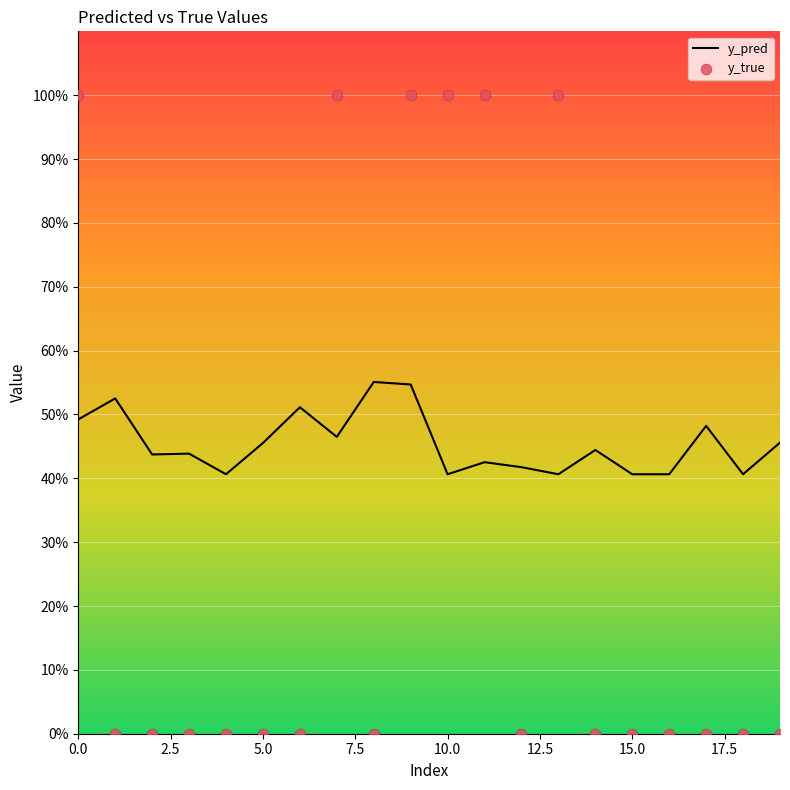

At which category is the sum across all series the highest?

9